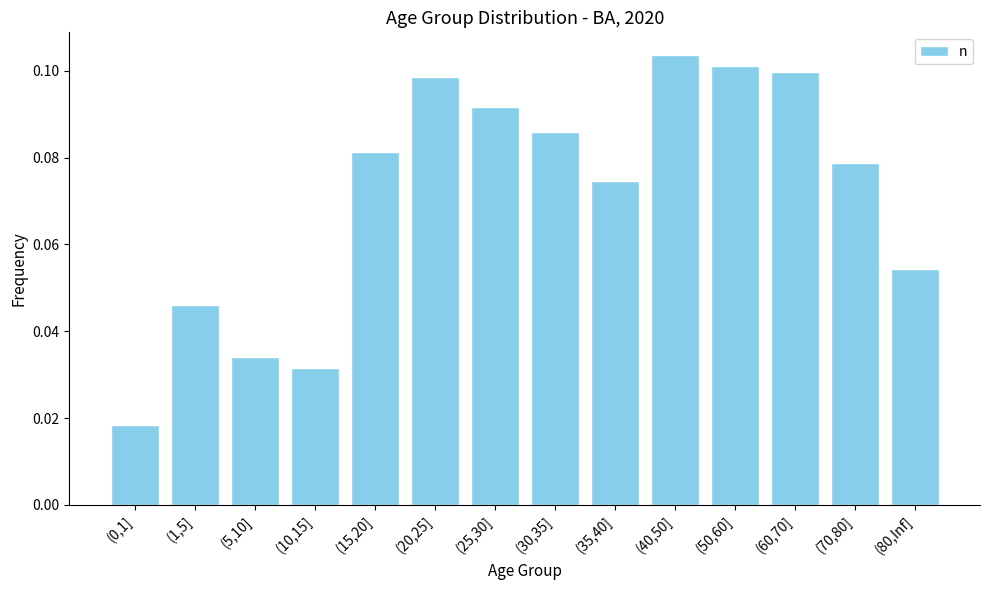

Count the values in the range 0 to 1.

14